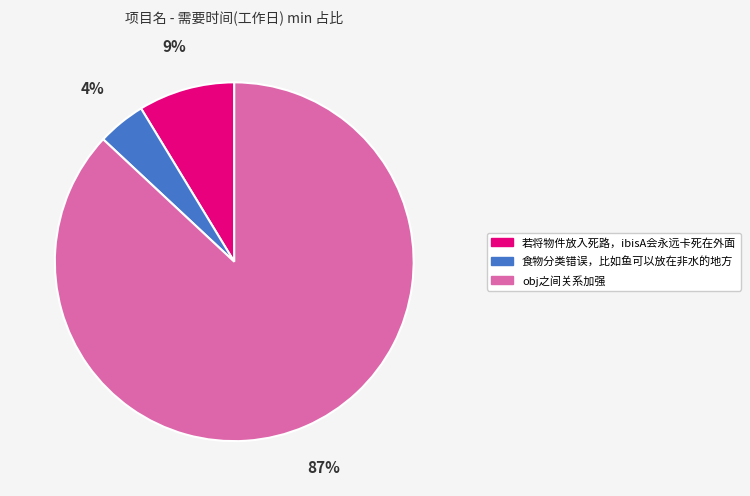

Does 若将物件放入死路，ibisA会永远卡死在外面 account for over 50% of the chart?

No